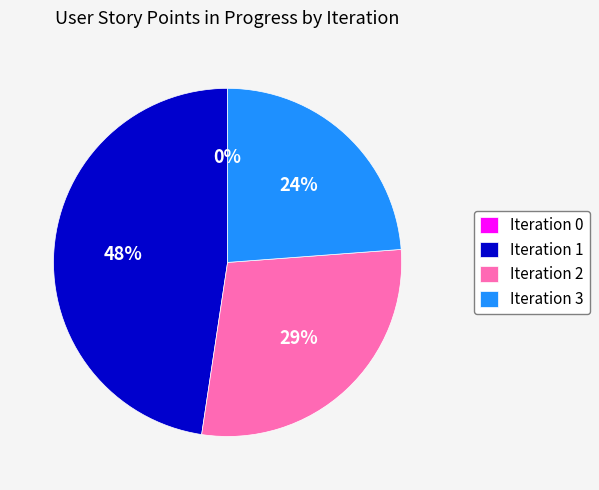

Which has a higher value, Iteration 2 or Iteration 3?

Iteration 2